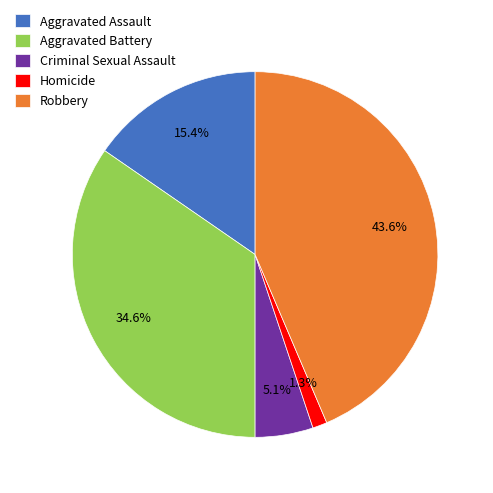

Is there any slice that represents more than half of the pie?

No